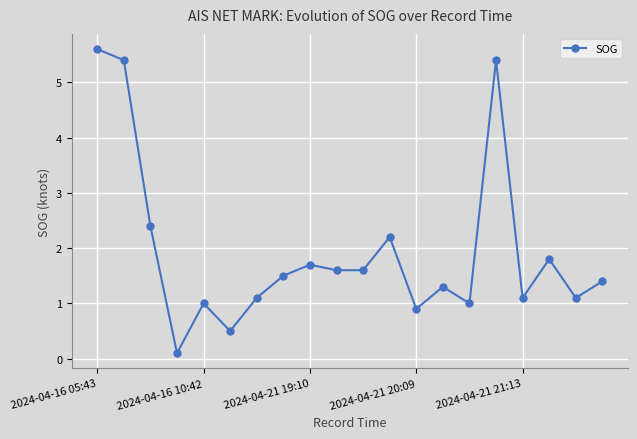

What is the greatest value displayed?

5.6